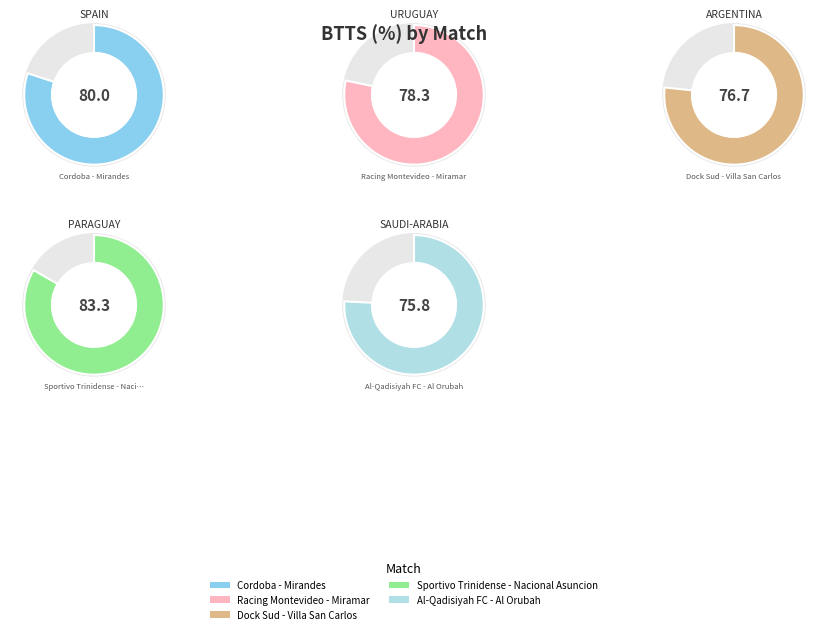

Rank the categories by value from highest to lowest.

Sportivo Trinidense - Nacional Asuncion, Cordoba - Mirandes, Racing Montevideo - Miramar, Dock Sud - Villa San Carlos, Al-Qadisiyah FC - Al Orubah